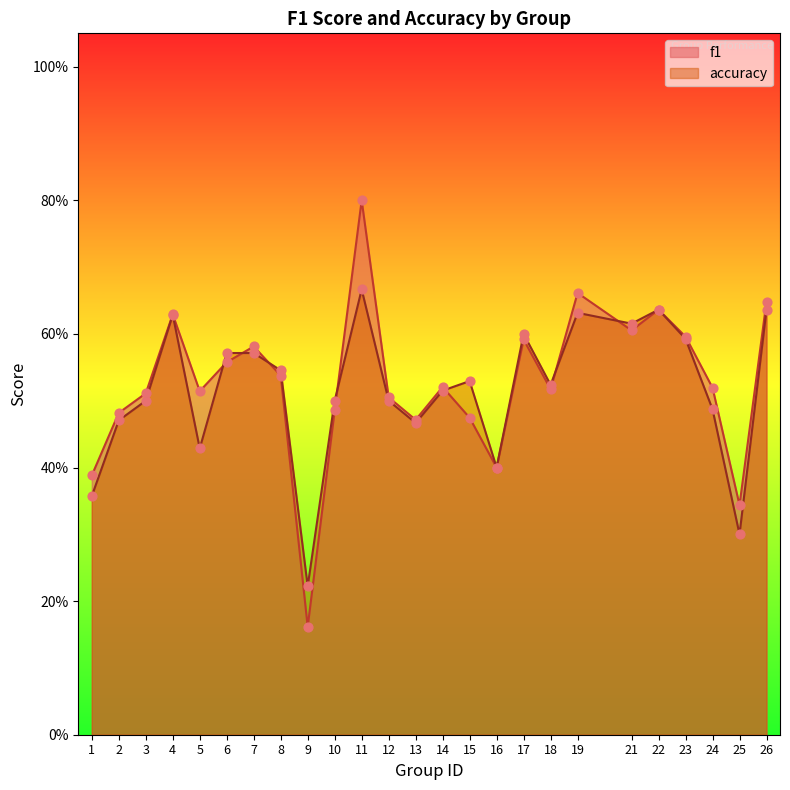

What is the total value across all series at 10?

1.0